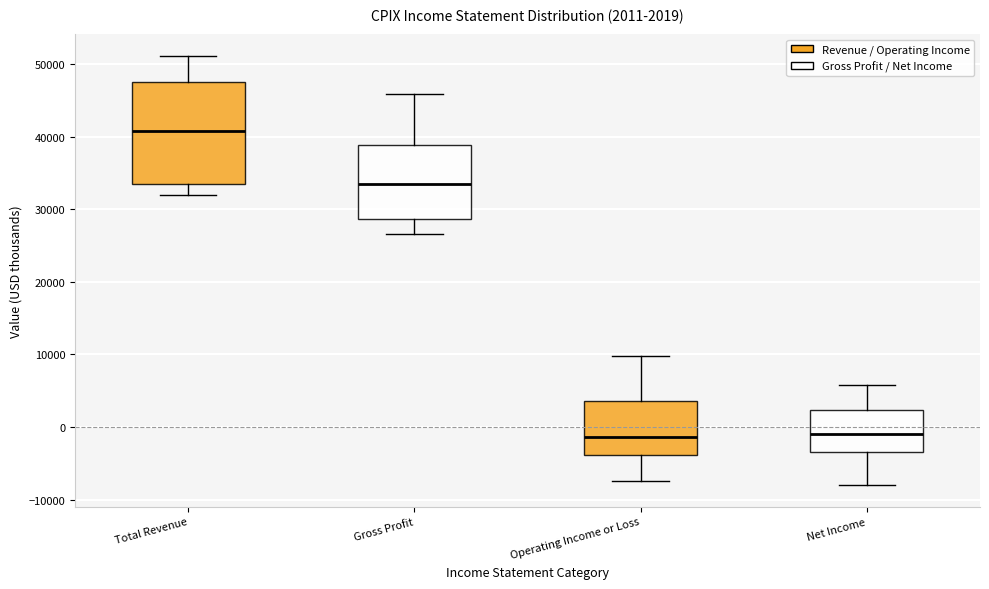

Which box's median line is the highest?

Total Revenue